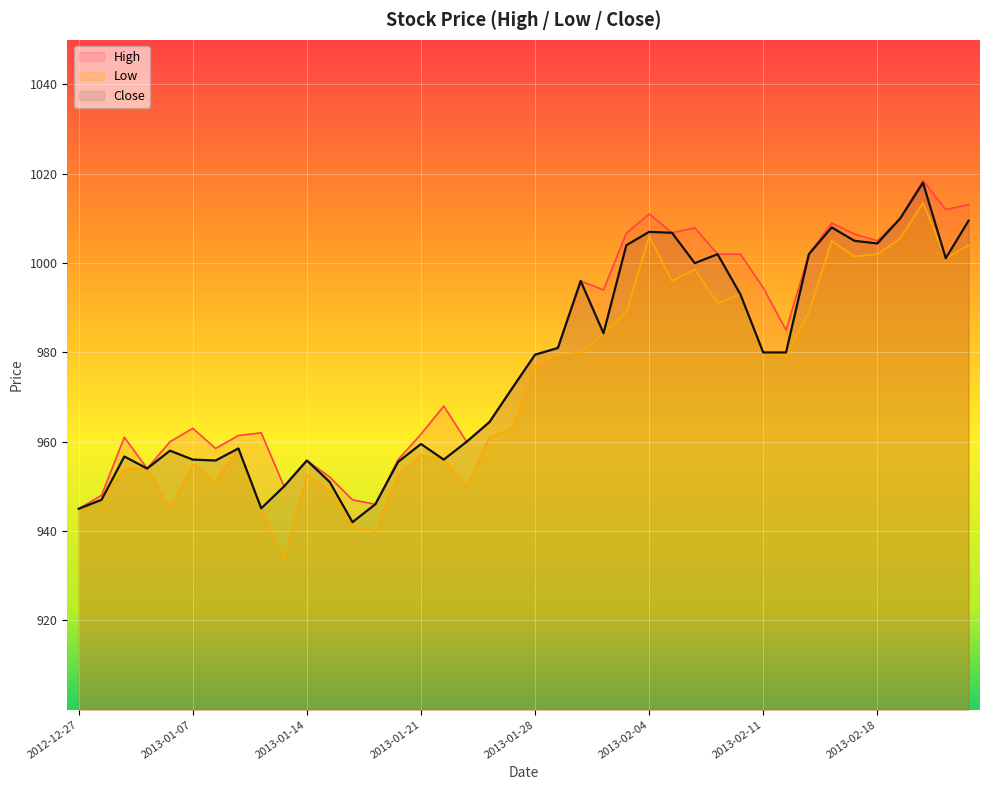

What are all the series names shown in the legend?

High, Low, Close